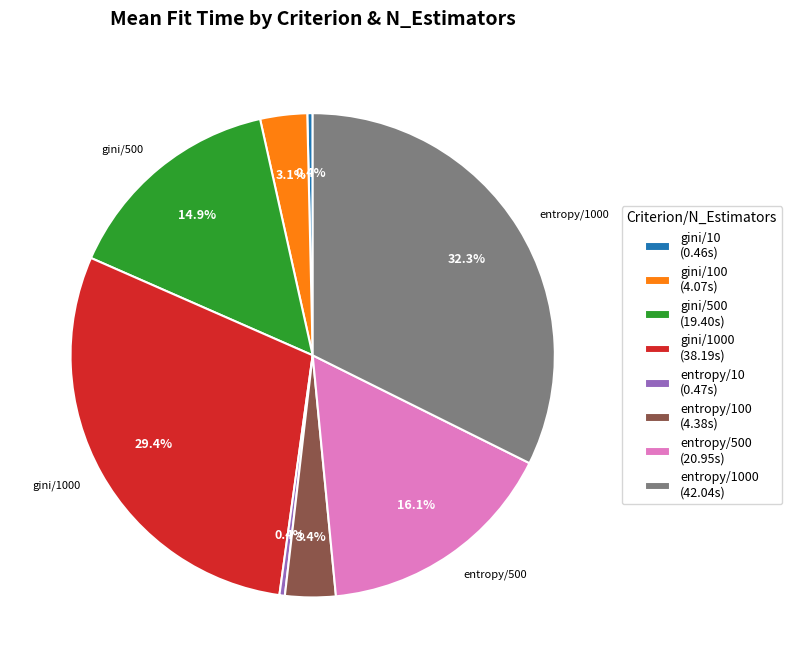

Combined, do gini/500 (19.40s) and entropy/100 (4.38s) account for over 50%?

No